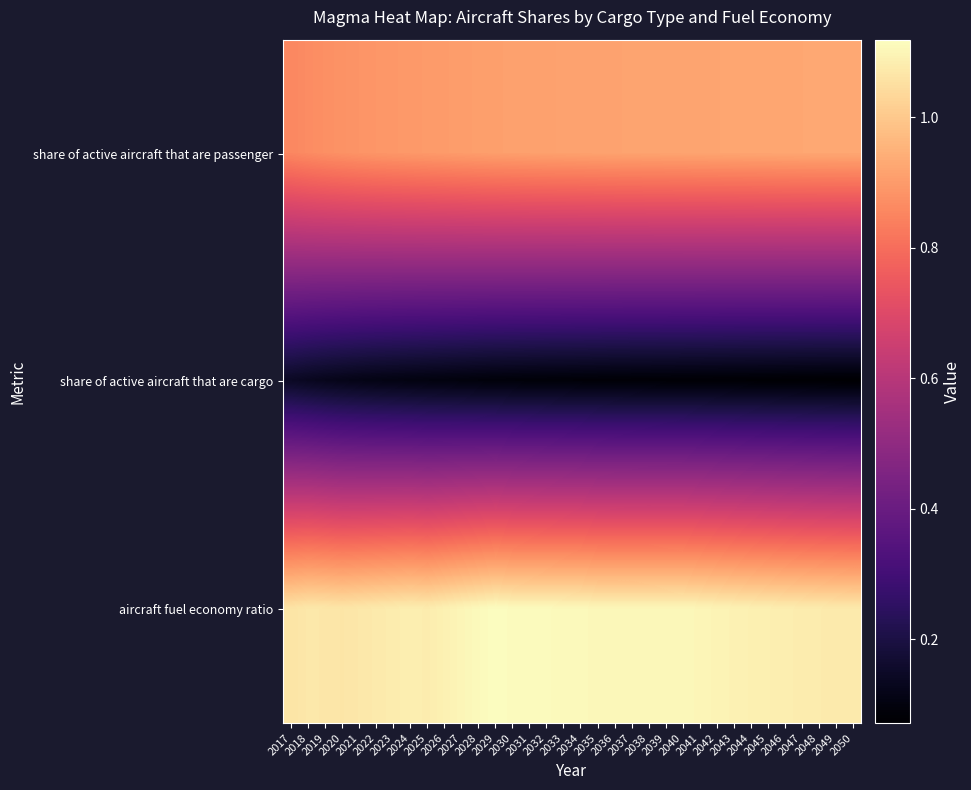

How many series are shown in this chart?

3